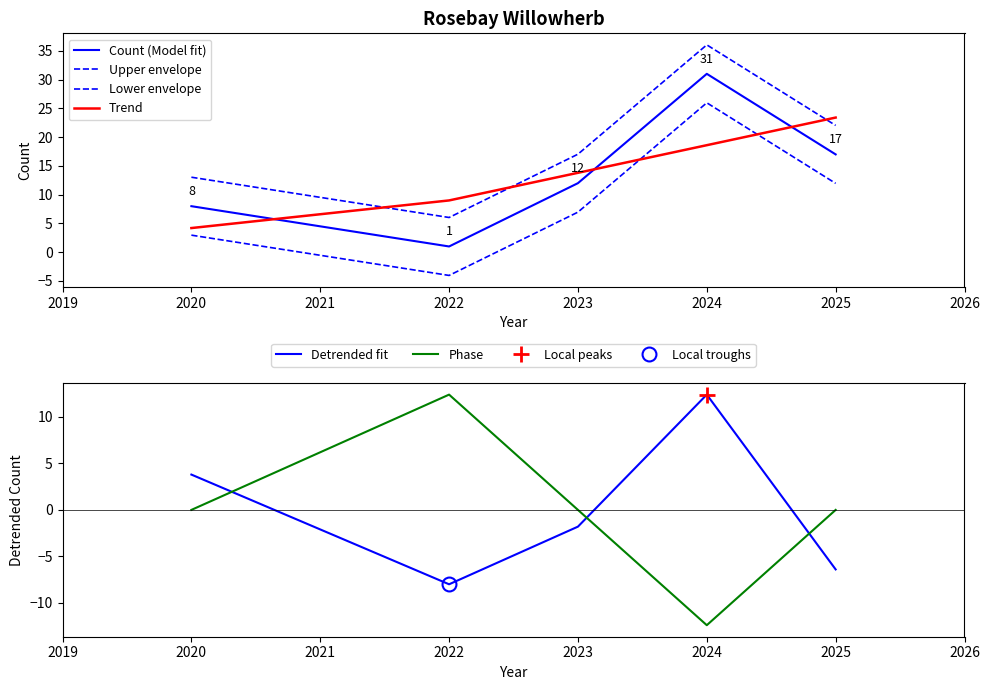

How many times do Upper envelope and Phase cross each other?

2